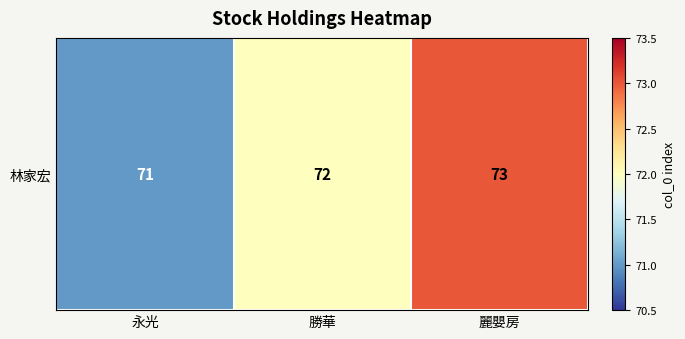

What is the approximate value at 勝華?

72